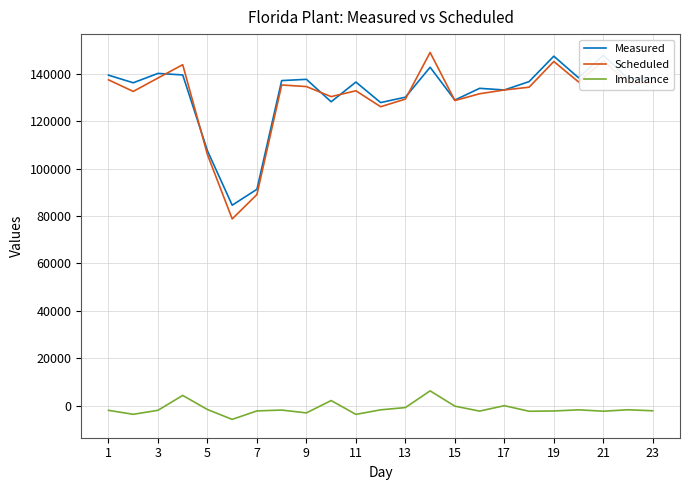

True or false: Scheduled and Imbalance cross at least once.

False